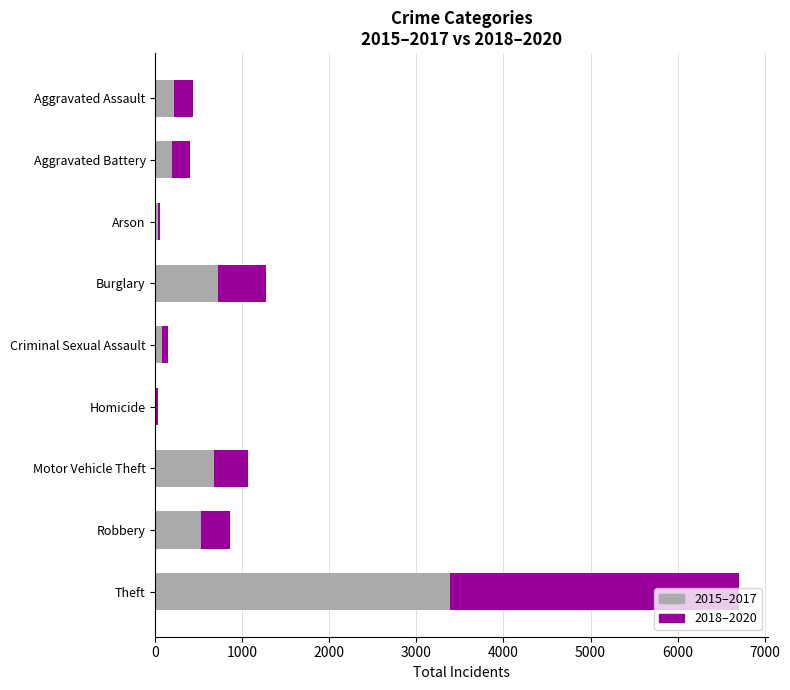

What is the maximum value for 2015–2017?

3380